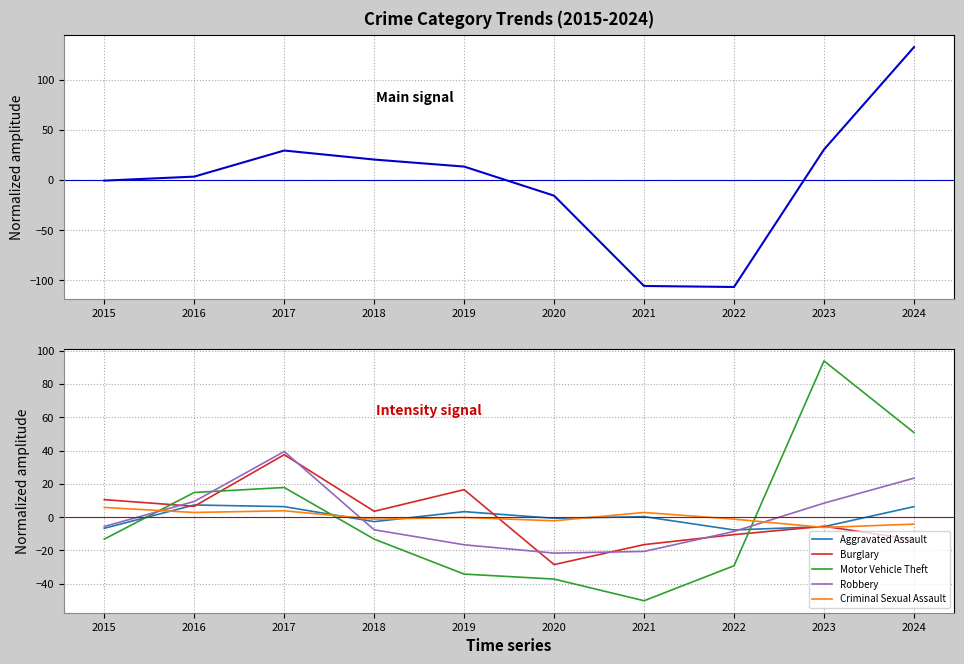

Is the value of Aggravated Assault at 2023 greater than the value of Burglary at 2016?

No